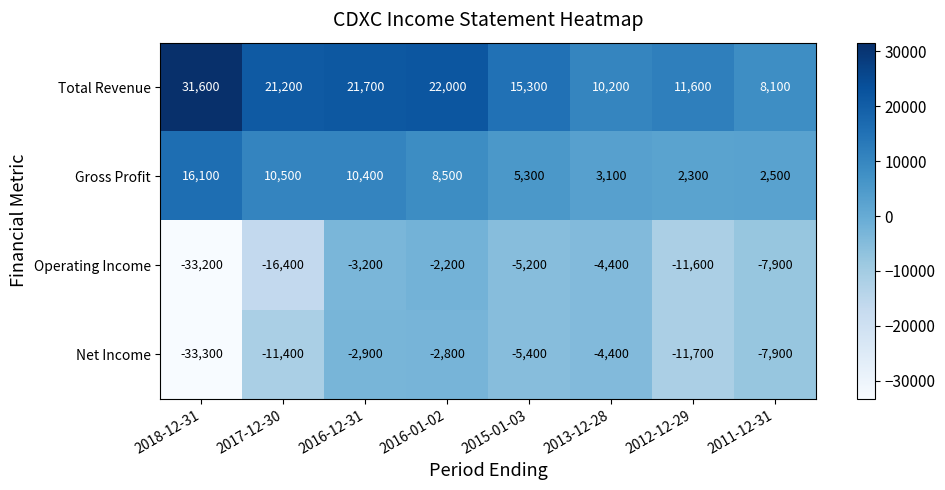

Is it true that Gross Profit equals 3804 at 2011-12-31?

False